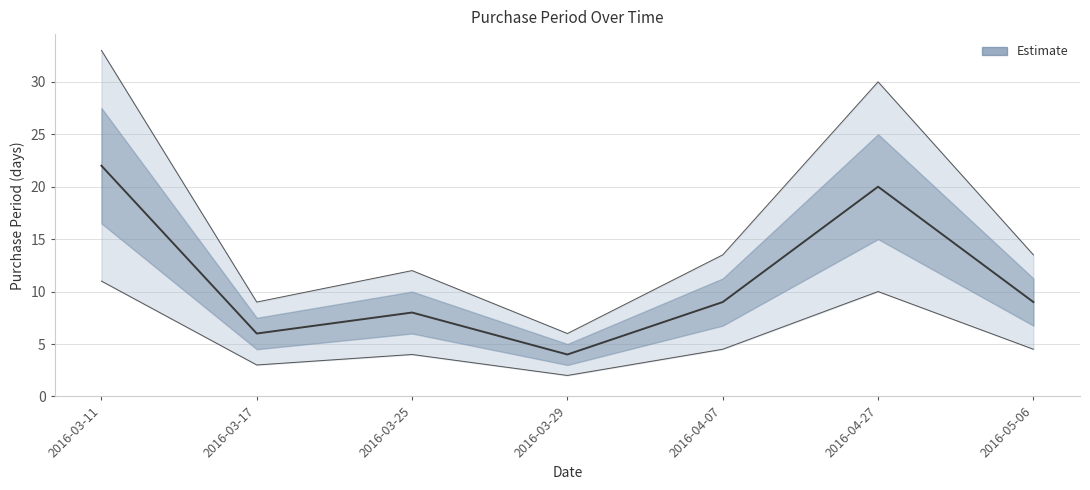

Reading left to right, what are all the values shown in this chart?

2016-03-11=22	2016-03-17=6	2016-03-25=8	2016-03-29=4	2016-04-07=9	2016-04-27=20	2016-05-06=9